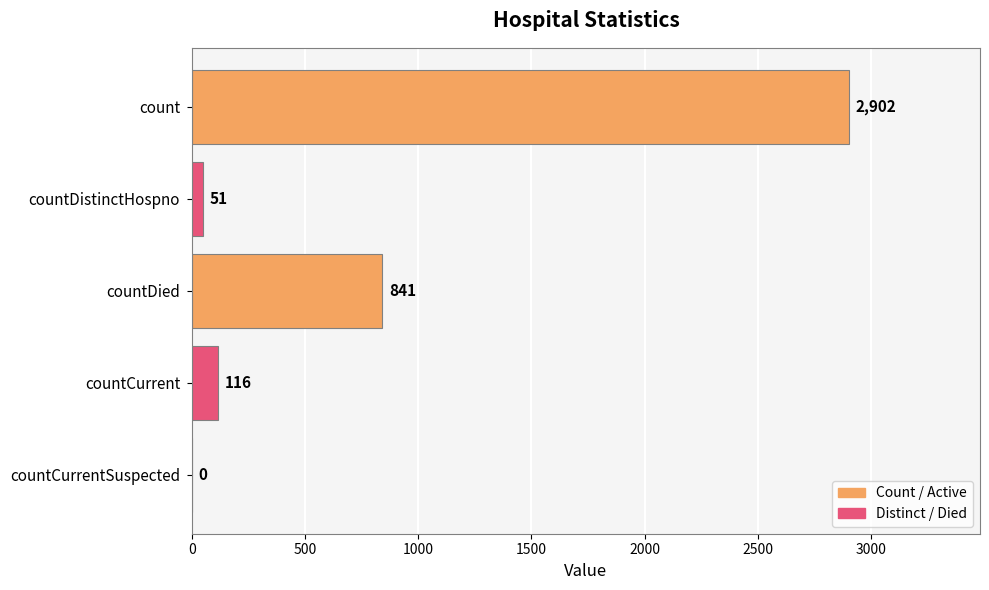

Count the number of data series in this chart.

1